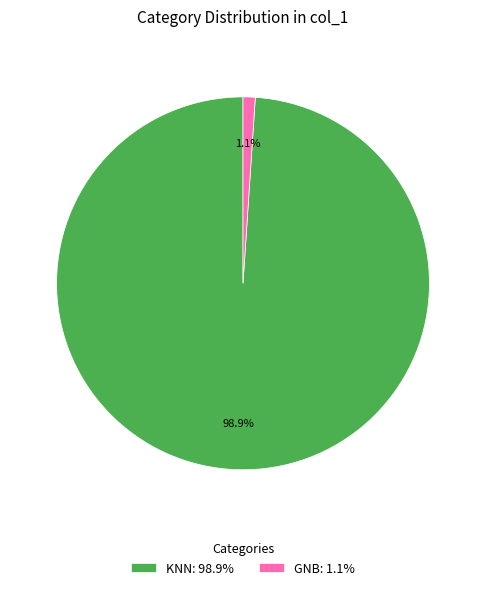

What percentage is the GNB slice, to the nearest percent?

1%